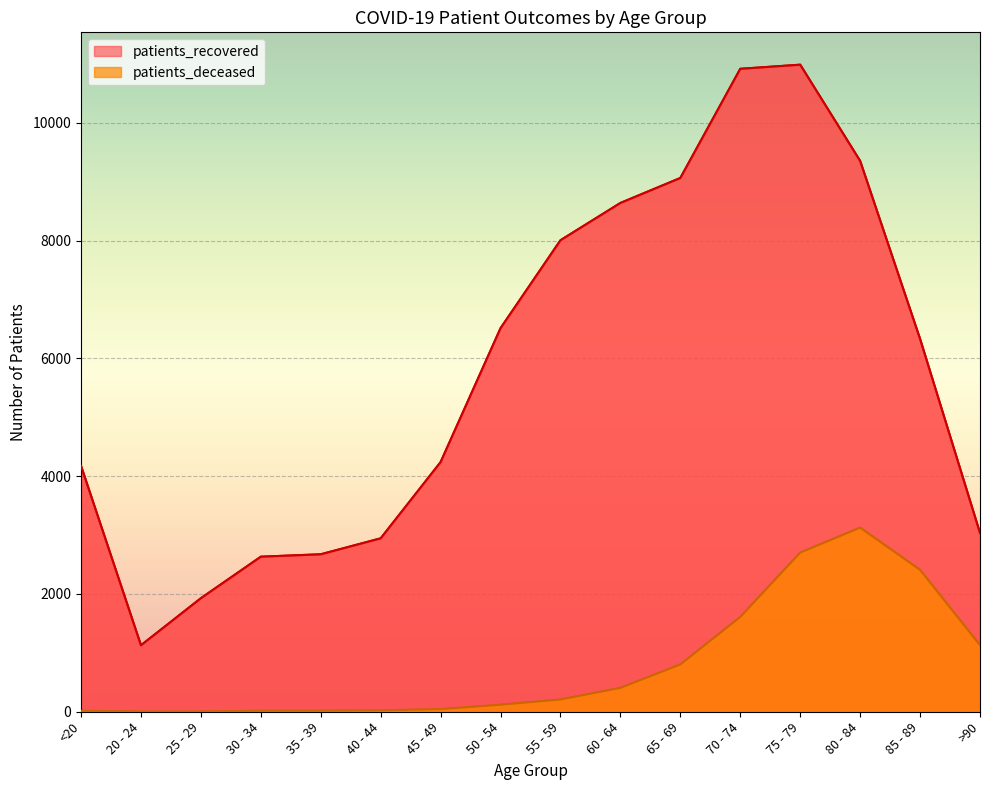

Is the value of patients_deceased at 60 - 64 greater than the value of patients_recovered at 50 - 54?

No